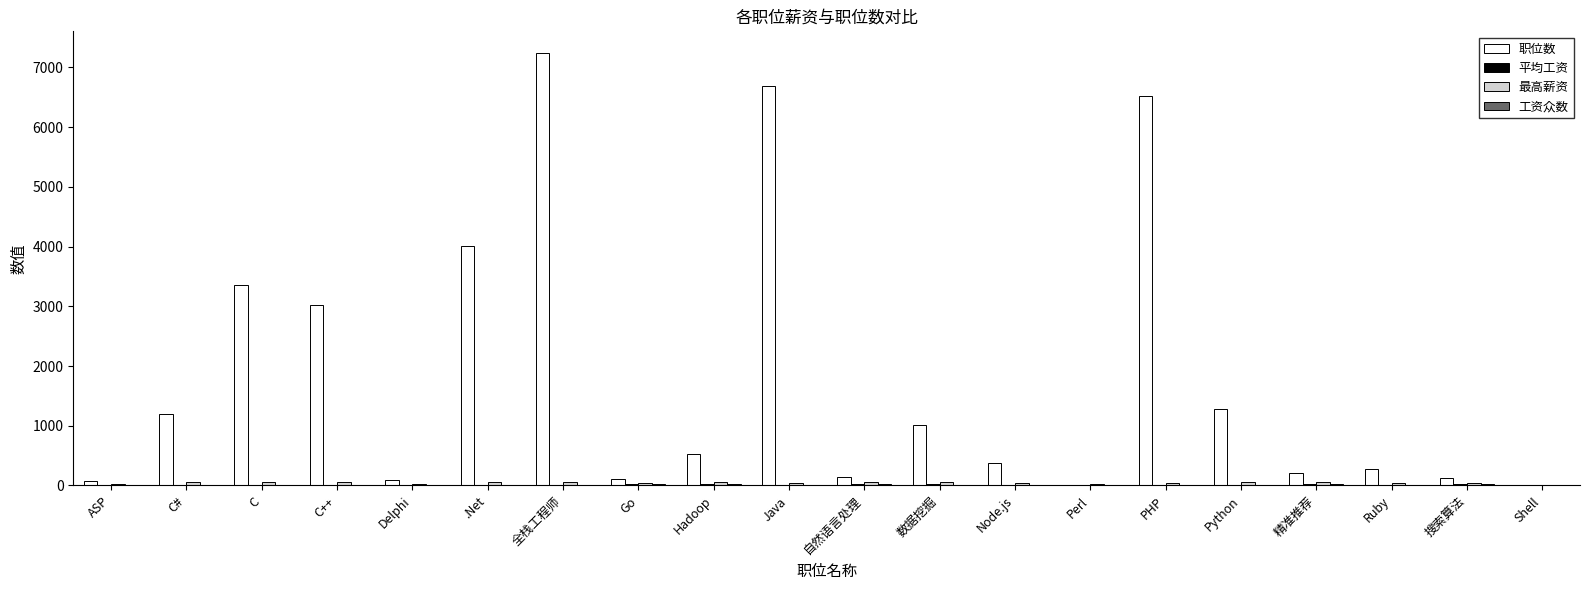

Which series has the largest total across all categories?

职位数